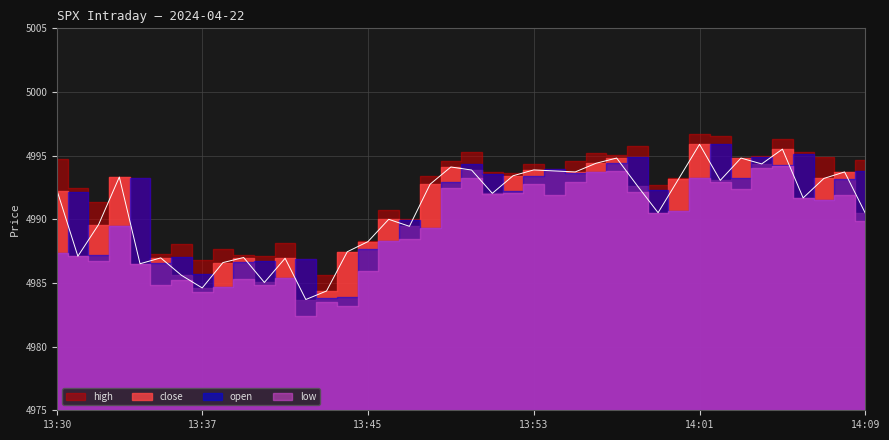

Reading right to left, extract all data points from this chart.

close: 14:09=4990.5	14:08=4993.7	14:07=4993.2	14:06=4991.7	14:05=4995.5	14:04=4994.4	14:03=4994.8	14:02=4993.1	14:01=4995.9	14:00=4993.2	13:59=4990.5	13:58=4992.6	13:57=4994.8	13:56=4994.4	13:55=4993.7	13:54=4993.8	13:53=4993.9	13:52=4993.4	13:51=4992.0	13:50=4993.9	13:49=4994.1	13:48=4992.8	13:47=4989.4	13:46=4990.0	13:45=4988.2	13:44=4987.4	13:43=4984.4	13:42=4983.7	13:41=4986.9	13:40=4985.0	13:39=4987.0	13:38=4986.6	13:37=4984.6	13:36=4985.6	13:35=4987.0	13:34=4986.5	13:33=4993.3	13:32=4989.6	13:31=4987.1	13:30=4992.2
open: 14:09=4993.8	14:08=4993.2	14:07=4991.5	14:06=4995.1	14:05=4994.3	14:04=4994.9	14:03=4993.2	14:02=4995.9	14:01=4993.3	14:00=4990.6	13:59=4992.3	13:58=4994.9	13:57=4994.4	13:56=4993.7	13:55=4993.6	13:54=4994.0	13:53=4993.4	13:52=4992.2	13:51=4993.6	13:50=4994.3	13:49=4992.9	13:48=4989.3	13:47=4989.9	13:46=4988.3	13:45=4987.7	13:44=4983.9	13:43=4983.9	13:42=4986.9	13:41=4985.4	13:40=4986.8	13:39=4986.6	13:38=4984.7	13:37=4985.7	13:36=4987.0	13:35=4986.5	13:34=4993.2	13:33=4989.5	13:32=4987.2	13:31=4992.1	13:30=4987.3
high: 14:09=4994.7	14:08=4993.7	14:07=4994.9	14:06=4995.3	14:05=4996.3	14:04=4994.9	14:03=4994.8	14:02=4996.6	14:01=4996.7	14:00=4993.2	13:59=4992.7	13:58=4995.8	13:57=4995.1	13:56=4995.2	13:55=4994.6	13:54=4994.0	13:53=4994.4	13:52=4993.6	13:51=4993.7	13:50=4995.3	13:49=4994.6	13:48=4993.4	13:47=4990.0	13:46=4990.8	13:45=4988.3	13:44=4987.4	13:43=4985.6	13:42=4986.9	13:41=4988.1	13:40=4987.1	13:39=4987.2	13:38=4987.7	13:37=4986.8	13:36=4988.1	13:35=4987.2	13:34=4993.2	13:33=4993.3	13:32=4991.4	13:31=4992.4	13:30=4994.7
low: 14:09=4989.9	14:08=4991.9	14:07=4991.5	14:06=4991.7	14:05=4994.2	14:04=4994.0	14:03=4992.4	14:02=4992.9	14:01=4993.3	14:00=4990.6	13:59=4990.5	13:58=4992.1	13:57=4993.8	13:56=4993.7	13:55=4992.9	13:54=4991.9	13:53=4992.8	13:52=4992.0	13:51=4992.0	13:50=4993.2	13:49=4992.5	13:48=4989.3	13:47=4988.4	13:46=4988.3	13:45=4986.0	13:44=4983.2	13:43=4983.5	13:42=4982.4	13:41=4985.4	13:40=4984.9	13:39=4985.4	13:38=4984.7	13:37=4984.3	13:36=4985.2	13:35=4984.8	13:34=4986.5	13:33=4989.4	13:32=4986.7	13:31=4987.1	13:30=4987.3